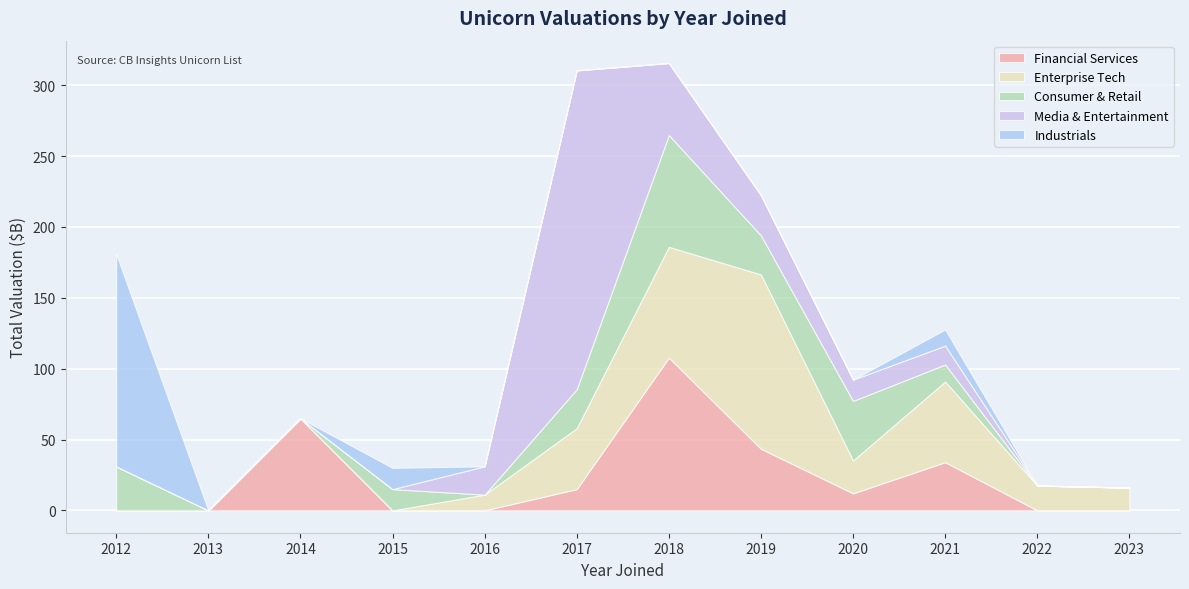

Is it true that Financial Services equals -37.9 at 2016?

False